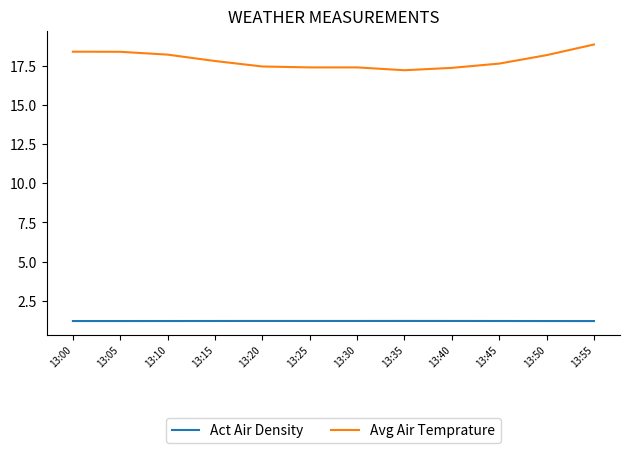

How many categories are shown in the chart?

12